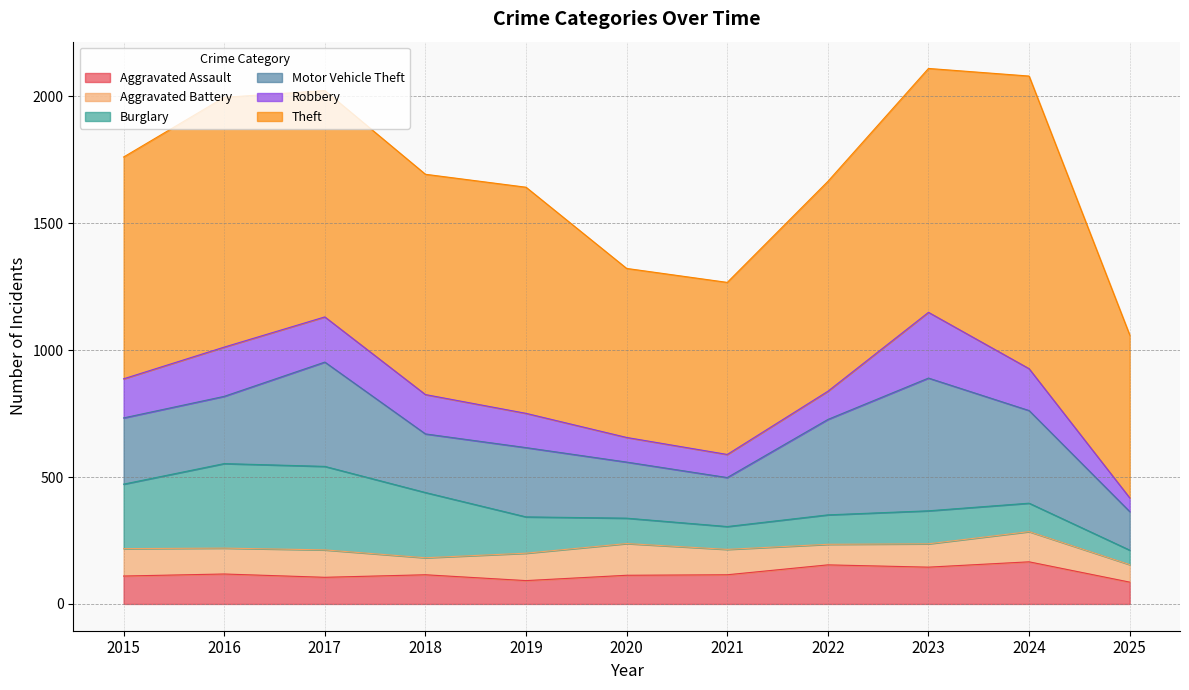

Reading right to left, transcribe all the data shown in this chart.

Aggravated Assault: 2025=86	2024=166	2023=145	2022=154	2021=115	2020=113	2019=92	2018=115	2017=105	2016=118	2015=110
Aggravated Battery: 2025=69	2024=119	2023=92	2022=81	2021=100	2020=125	2019=108	2018=67	2017=108	2016=102	2015=108
Burglary: 2025=57	2024=112	2023=130	2022=116	2021=90	2020=100	2019=143	2018=257	2017=329	2016=333	2015=254
Motor Vehicle Theft: 2025=152	2024=365	2023=523	2022=376	2021=193	2020=221	2019=273	2018=231	2017=411	2016=265	2015=261
Robbery: 2025=54	2024=165	2023=259	2022=111	2021=91	2020=97	2019=135	2018=155	2017=178	2016=194	2015=154
Theft: 2025=642	2024=1153	2023=961	2022=827	2021=678	2020=666	2019=891	2018=868	2017=892	2016=984	2015=874